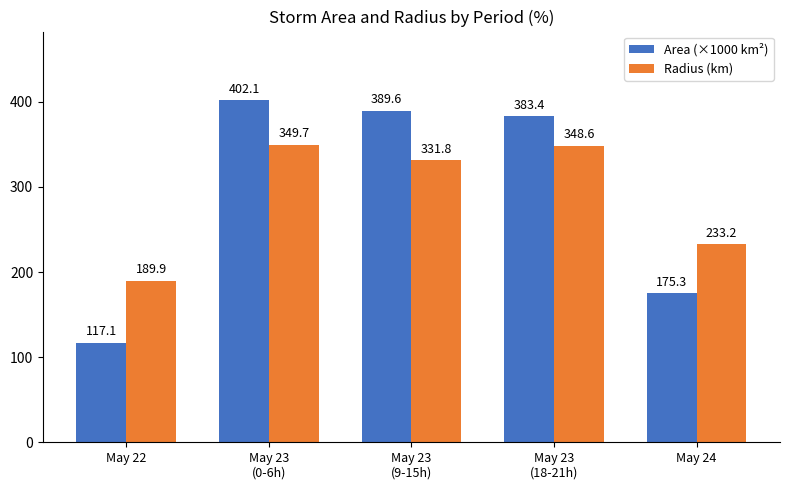

The Radius (km) series shows 166.3 at May 23
(18-21h). True or false?

False